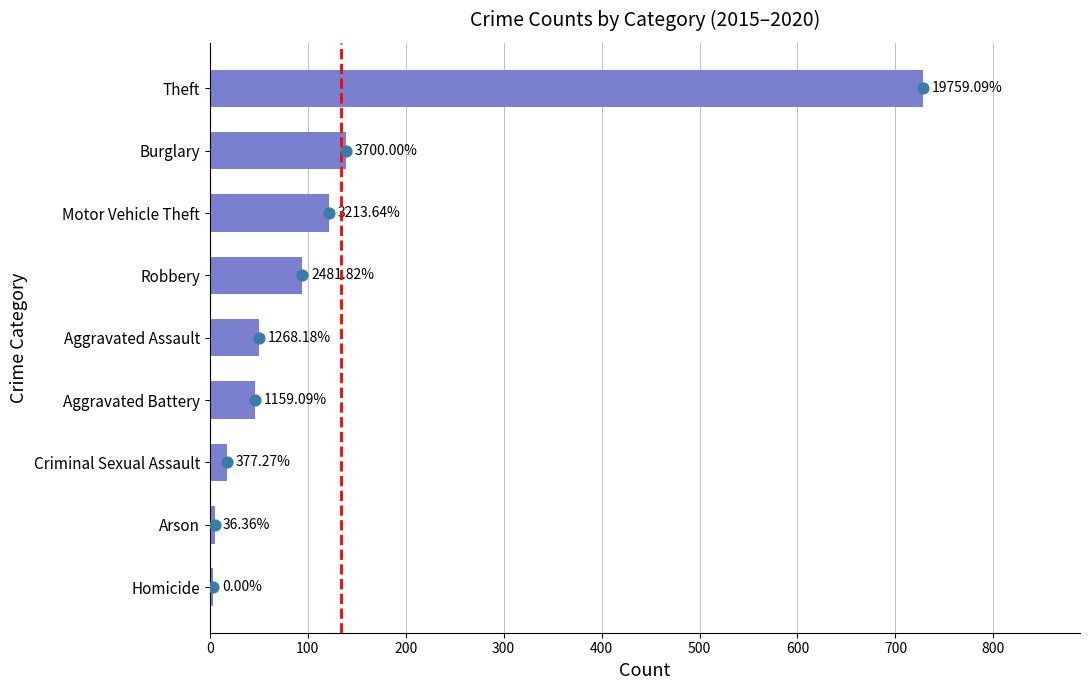

Approximately how many times larger is the value at Motor Vehicle Theft compared to Criminal Sexual Assault?

6.9